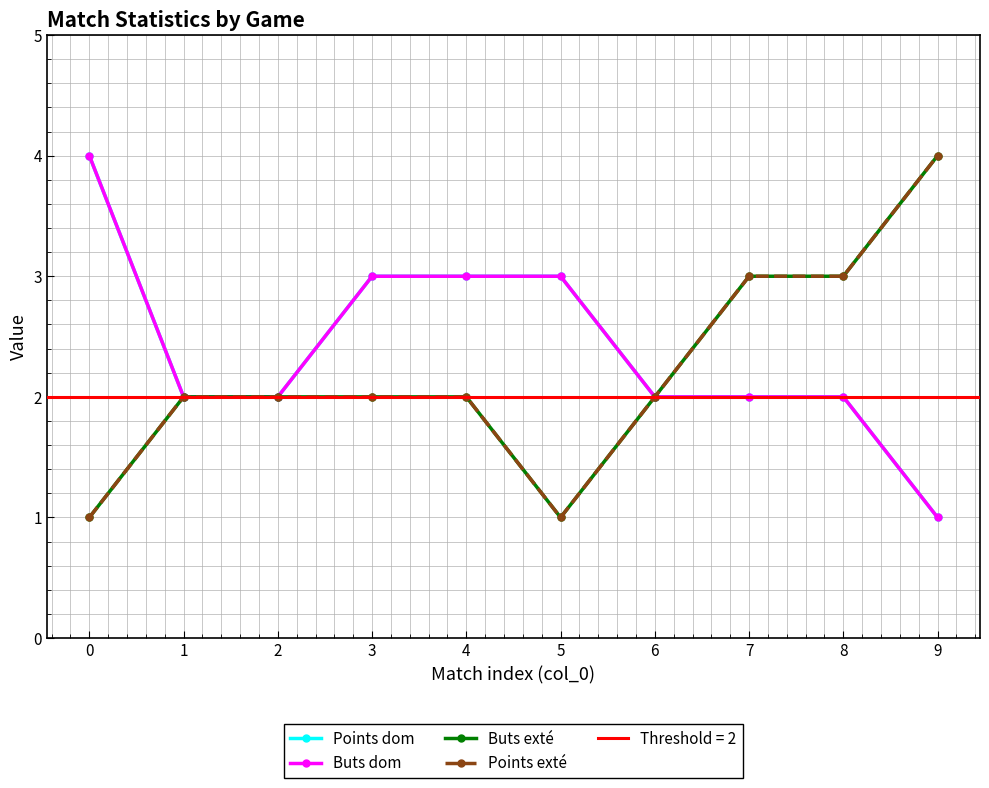

True or false: Buts dom has a value of 1 at 3.

False